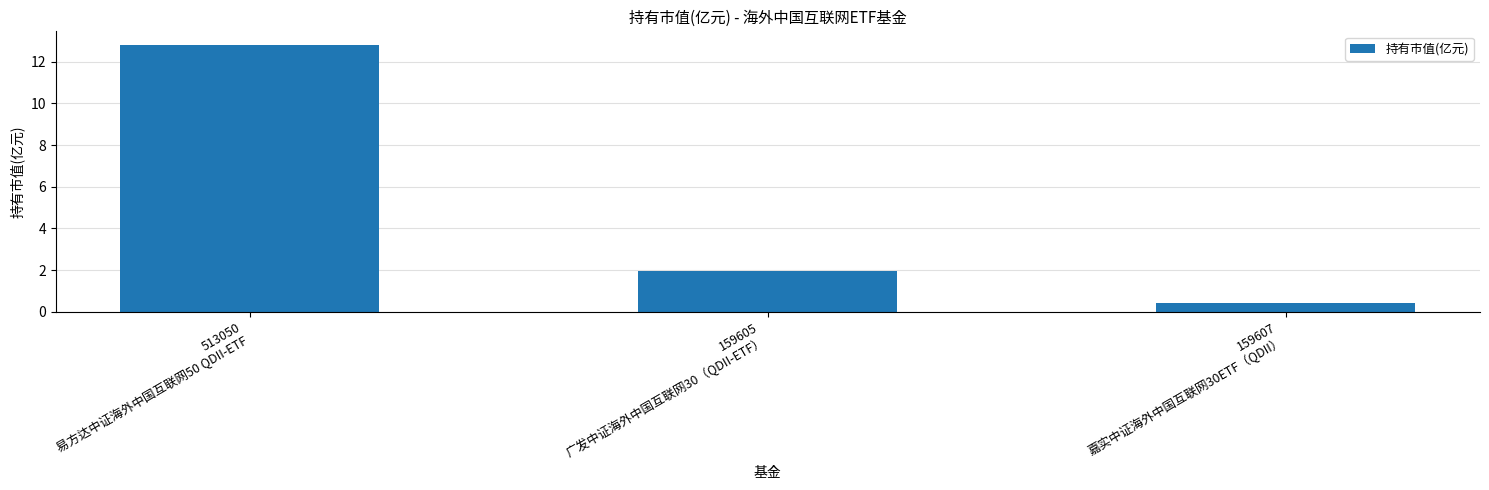

What is the sum of all values?

15.2